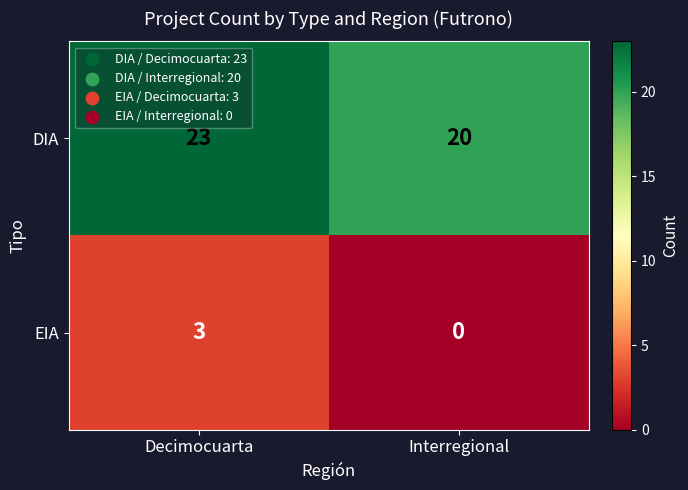

What is the difference between the highest and lowest values at Interregional?

20